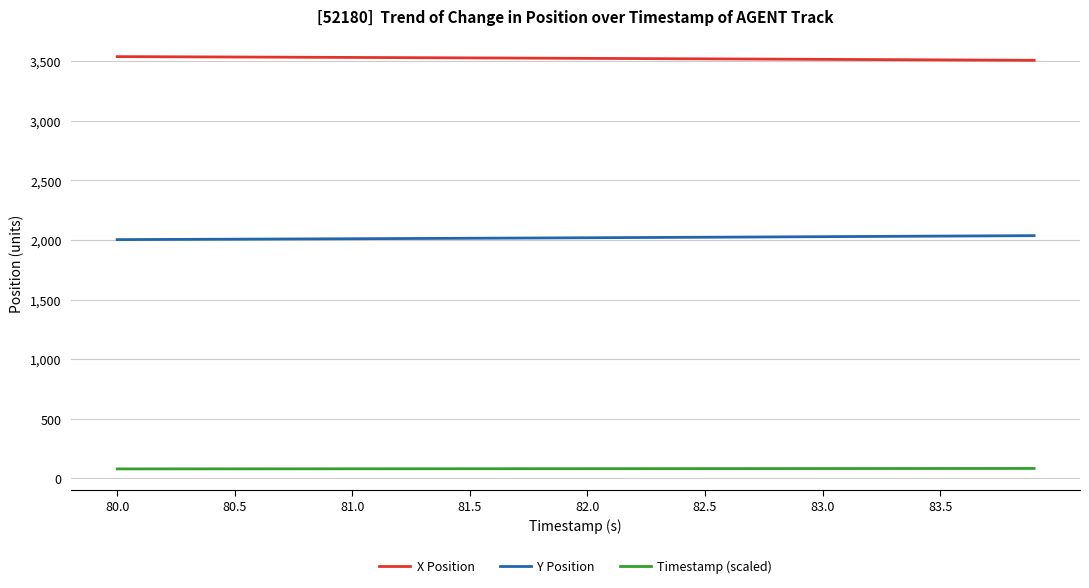

List the series in order of their peak value, lowest first.

Timestamp (scaled), Y Position, X Position